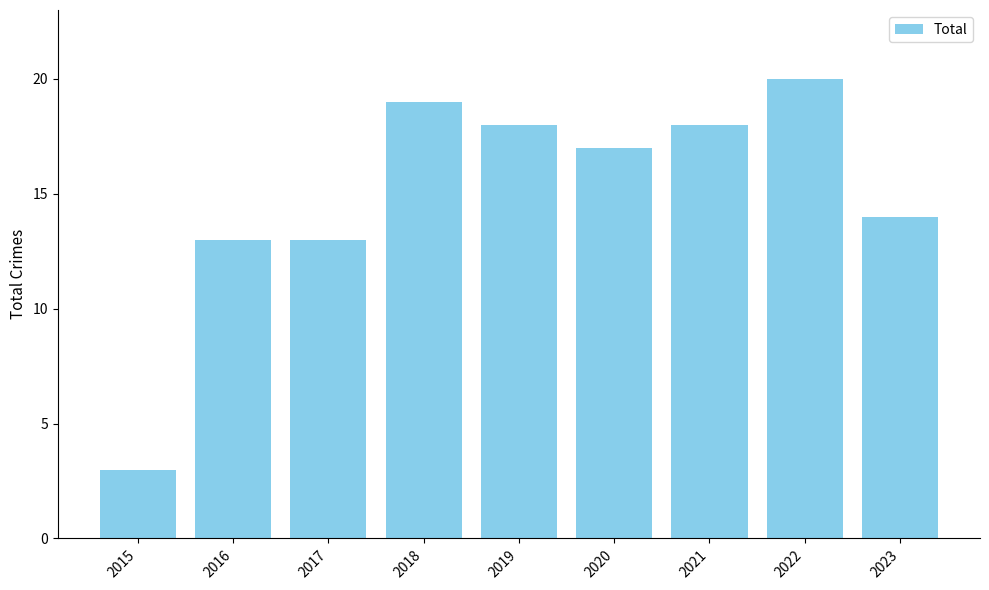

What is the change in value from 2017 to 2020?

+4